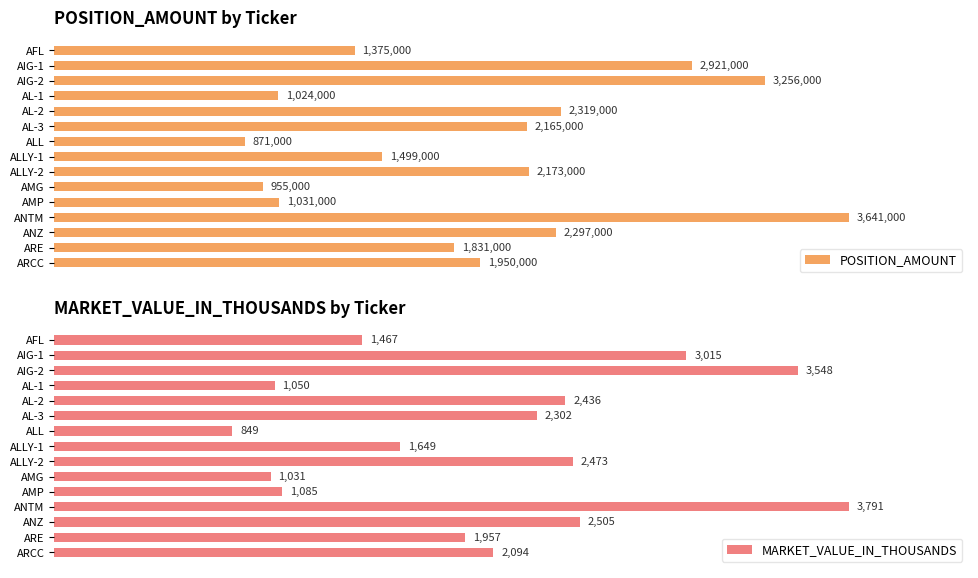

What is the average value of the MARKET_VALUE_IN_THOUSANDS series?

2083